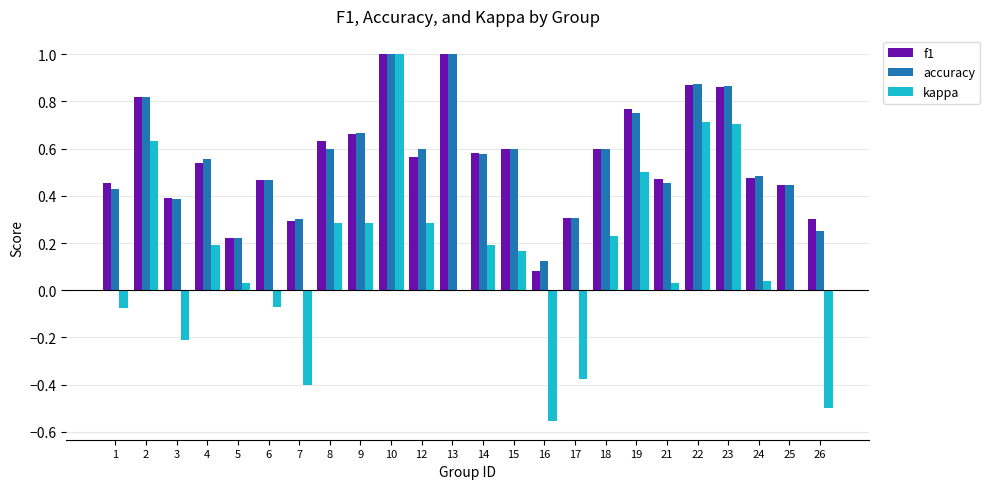

What is the maximum value for f1?

1.0